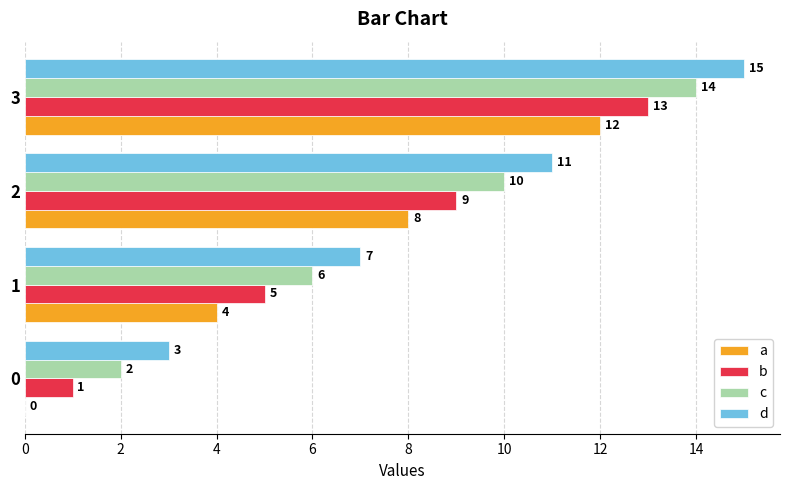

How many c values are between 6 and 14?

3